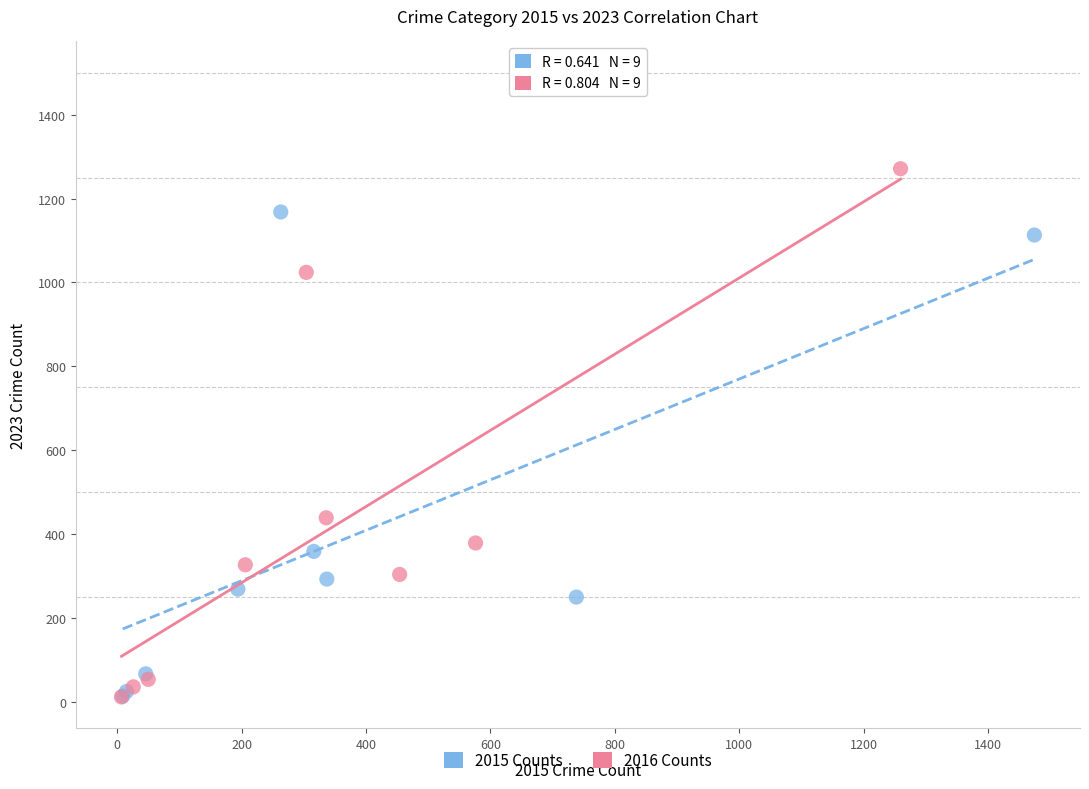

Which series reaches the maximum Y coordinate?

2016 Counts